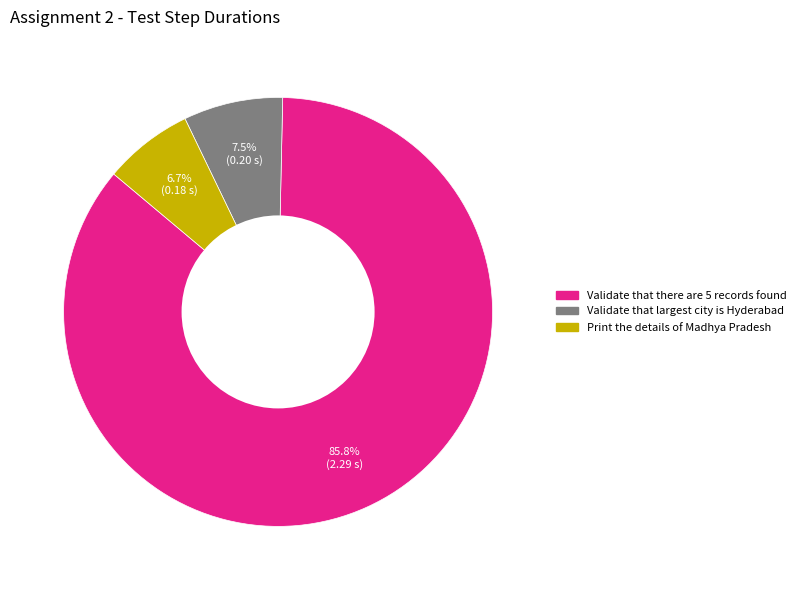

Which slice is the largest?

Validate that there are 5 records found